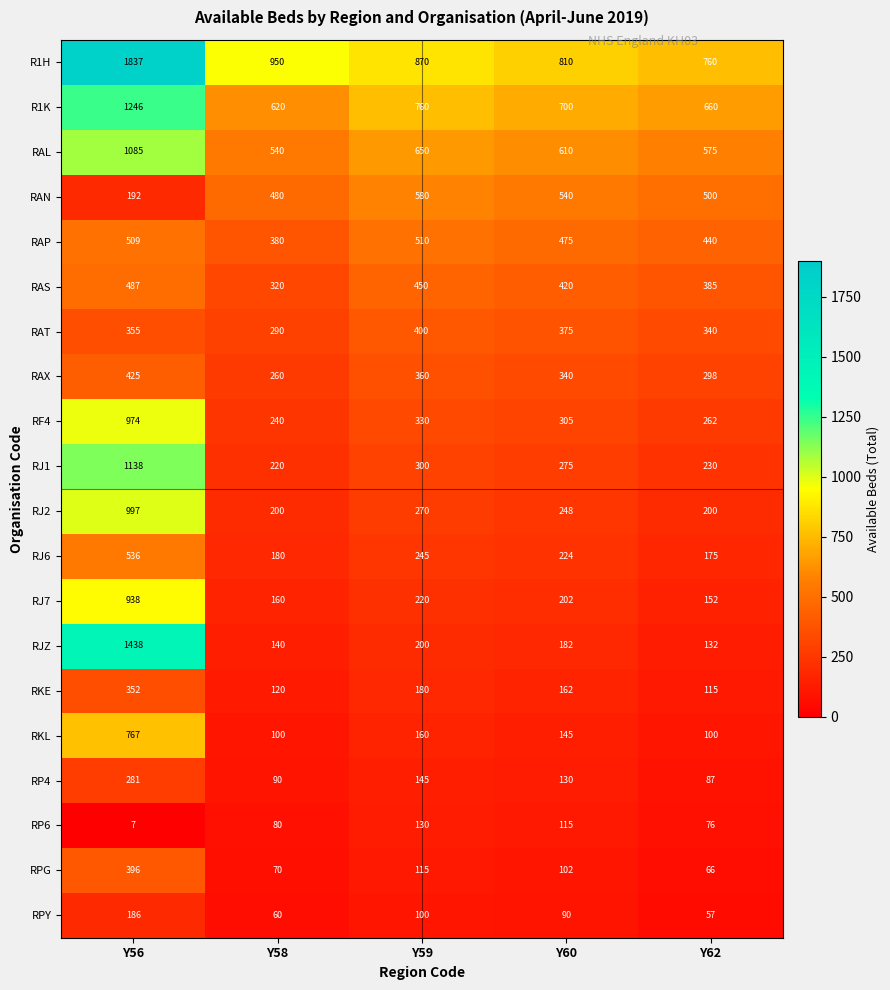

What is the highest value of the RAS series?

487